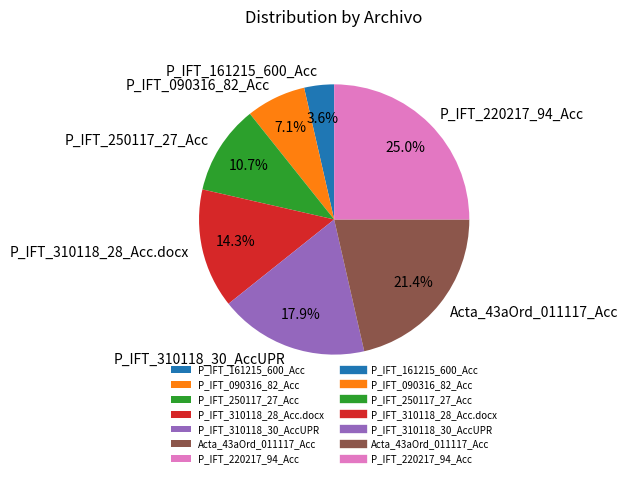

What percentage is the P_IFT_310118_28_Acc.docx slice, to the nearest percent?

14%